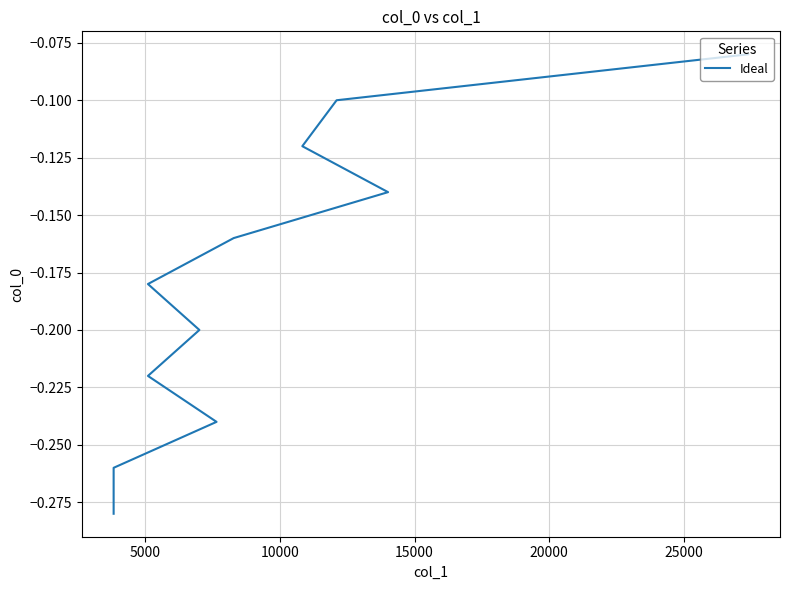

The value at 7 is -0.1. True or false?

False